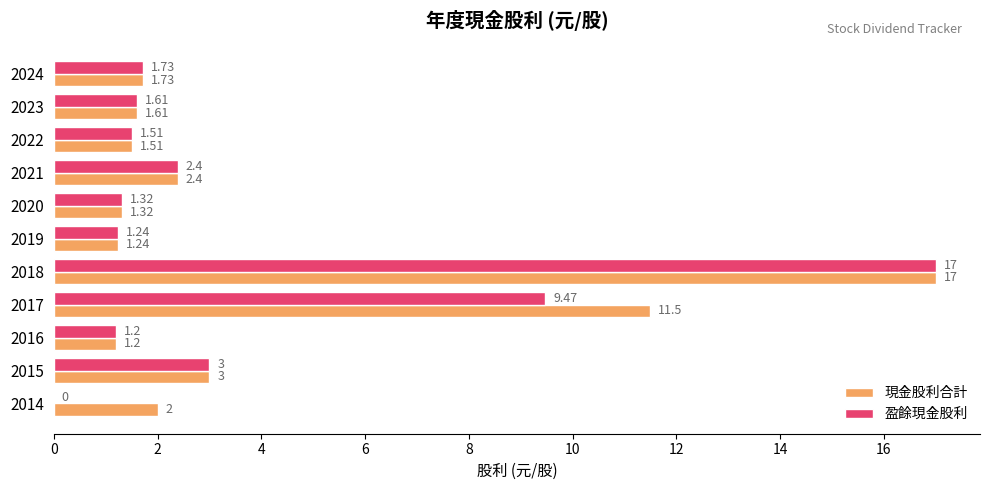

How many positive values does the 盈餘現金股利 series have?

10